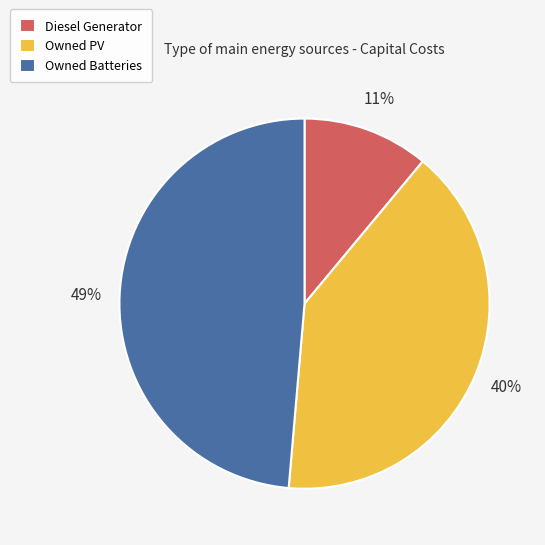

Do Diesel Generator and Owned Batteries together represent more than half of the pie?

Yes